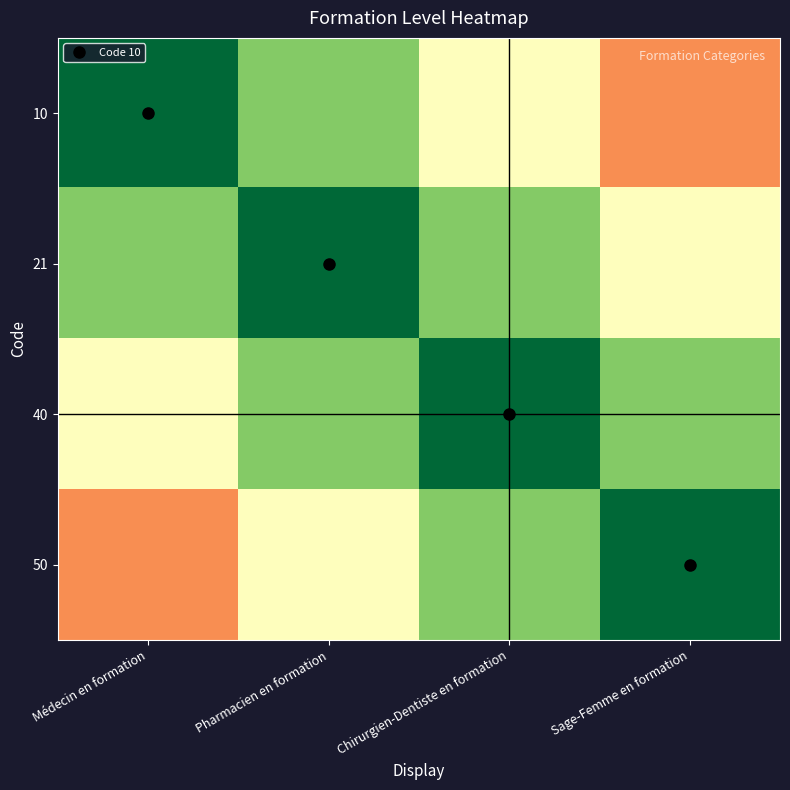

At which category is the sum across all series the highest?

Pharmacien en formation